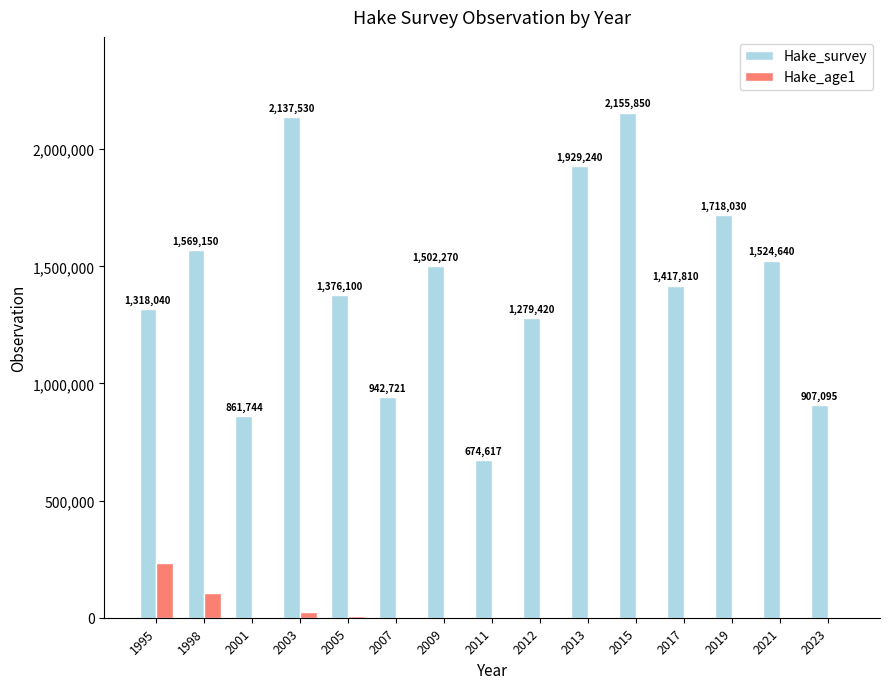

Is it true that Hake_survey equals 2155850.0 at 2015?

True